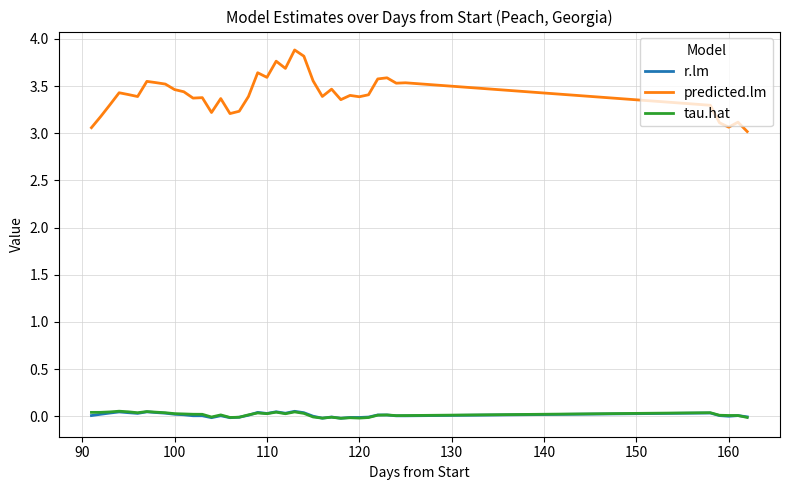

What is the maximum value shown in the chart?

3.9